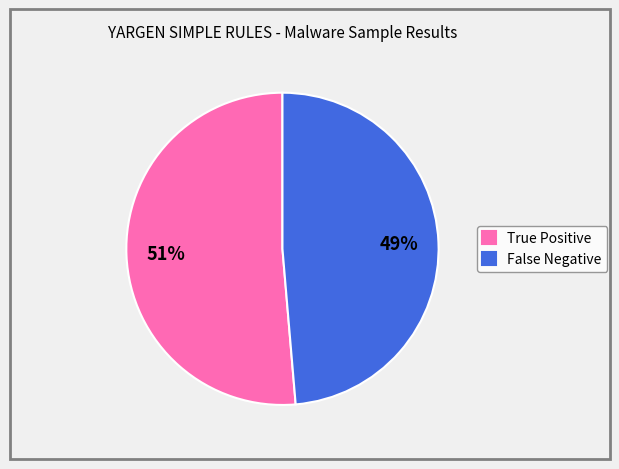

Is False Negative the majority of the pie?

No